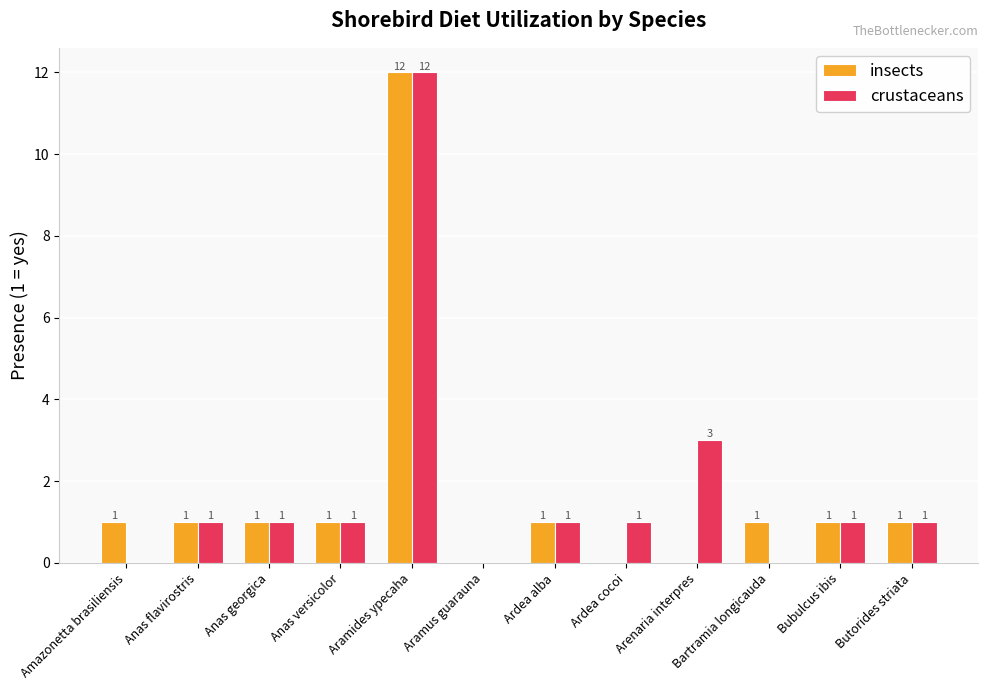

True or false: crustaceans has a value of 0 at Amazonetta brasiliensis.

True